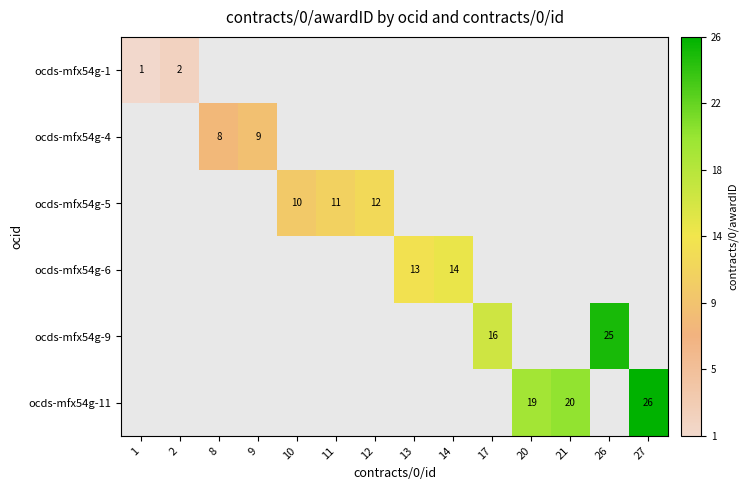

Rank the series by their average value, from lowest to highest.

ocds-mfx54g-1, ocds-mfx54g-4, ocds-mfx54g-5, ocds-mfx54g-6, ocds-mfx54g-9, ocds-mfx54g-11